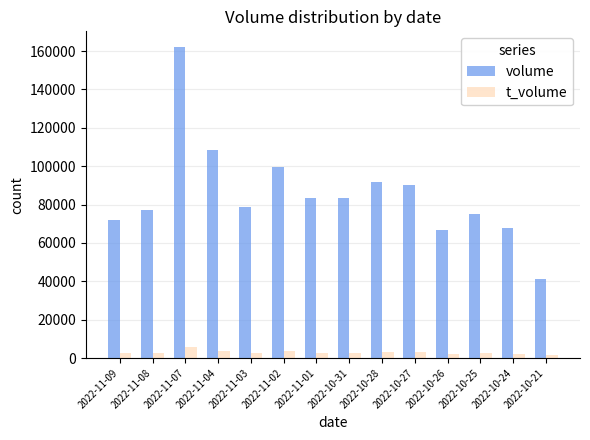

What is the label of the 3rd bar from the left?

2022-11-07